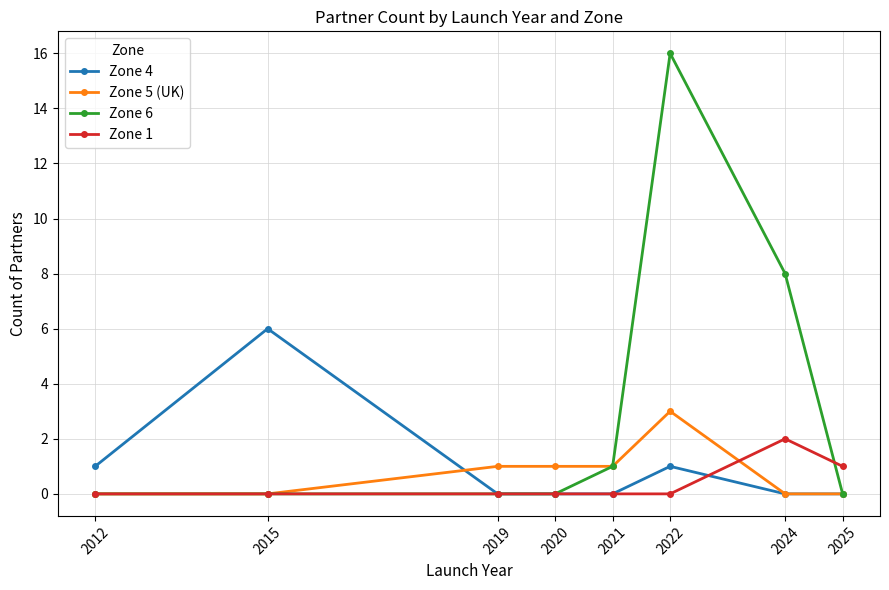

Which series changed the most between 2012 and 2022?

Zone 6